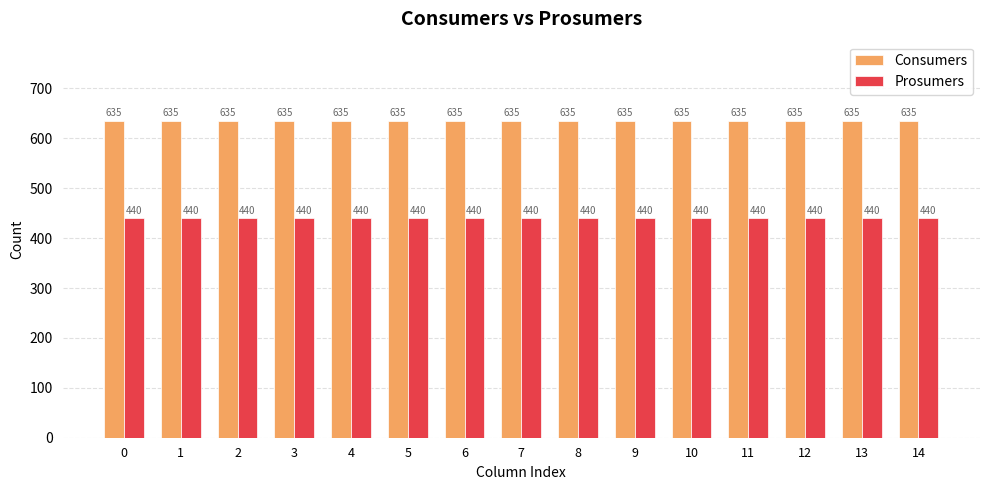

Rank the series at 1 from lowest to highest value.

Prosumers, Consumers